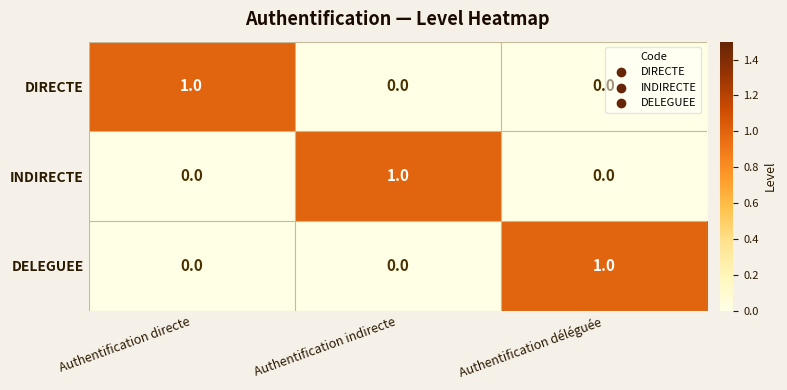

At how many categories does at least one series exceed 0?

3